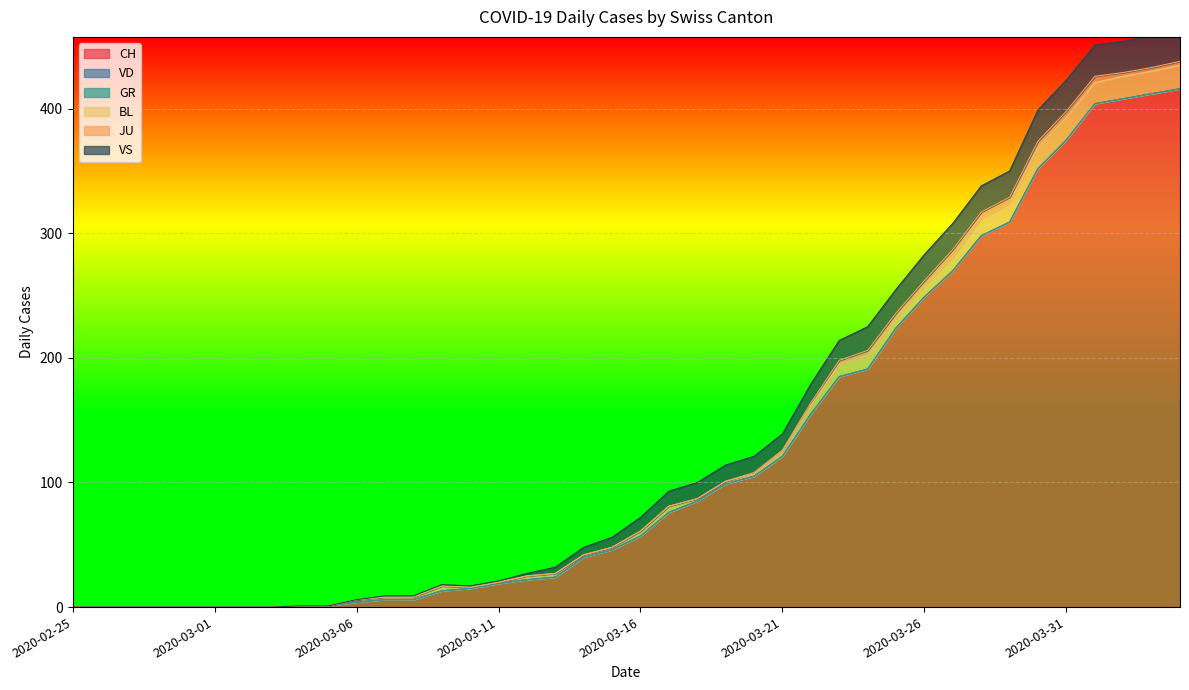

Count the number of data series in this chart.

6